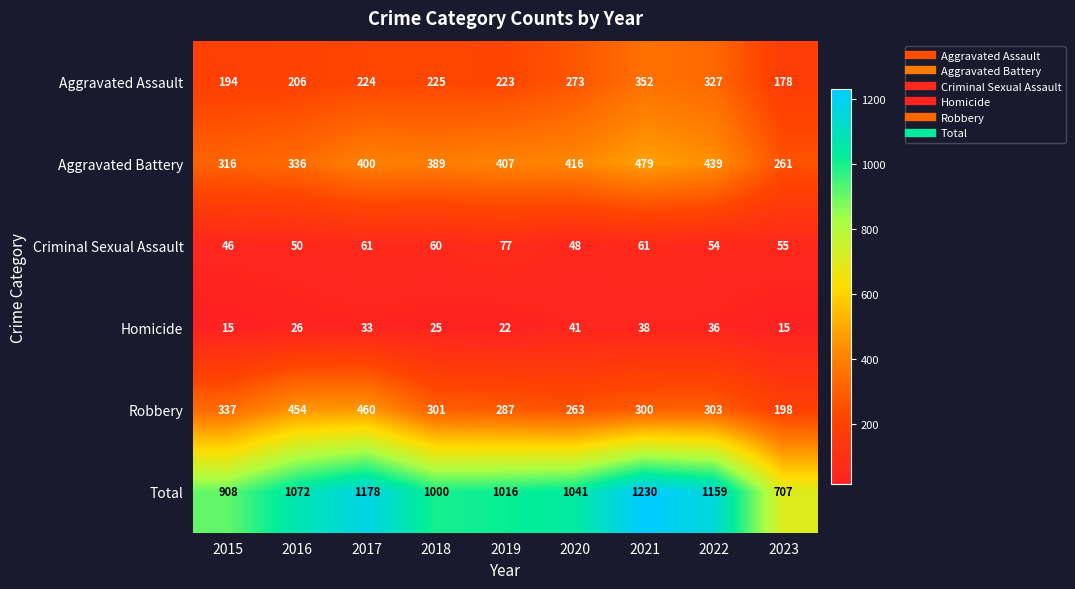

What is the difference between the maximum and second lowest values in the Homicide series?

26